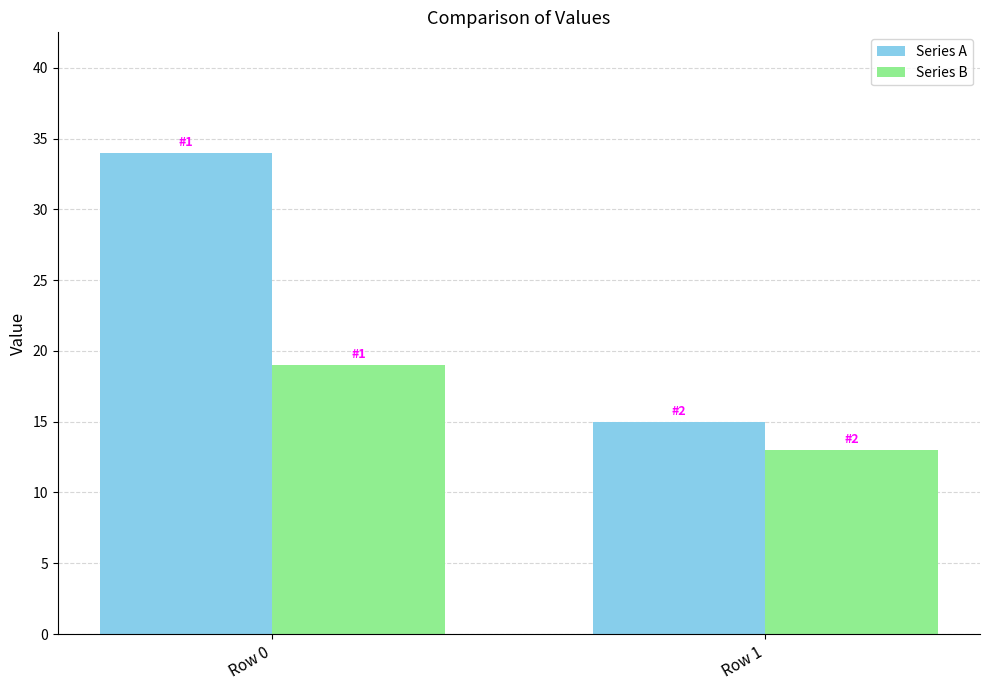

What are all the series names shown in the legend?

Series A, Series B